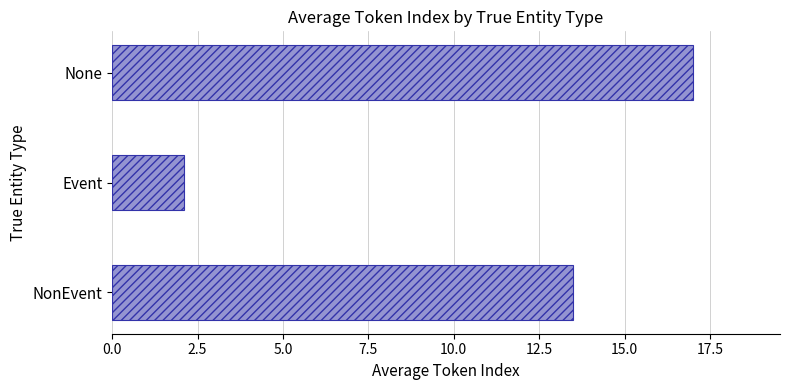

How many values are below 13?

1